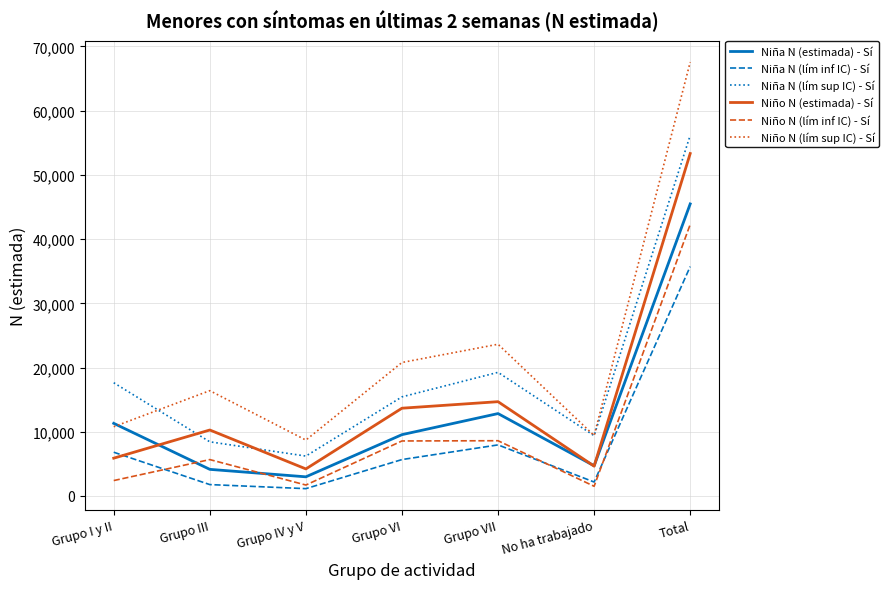

Count the number of categories in the chart.

7